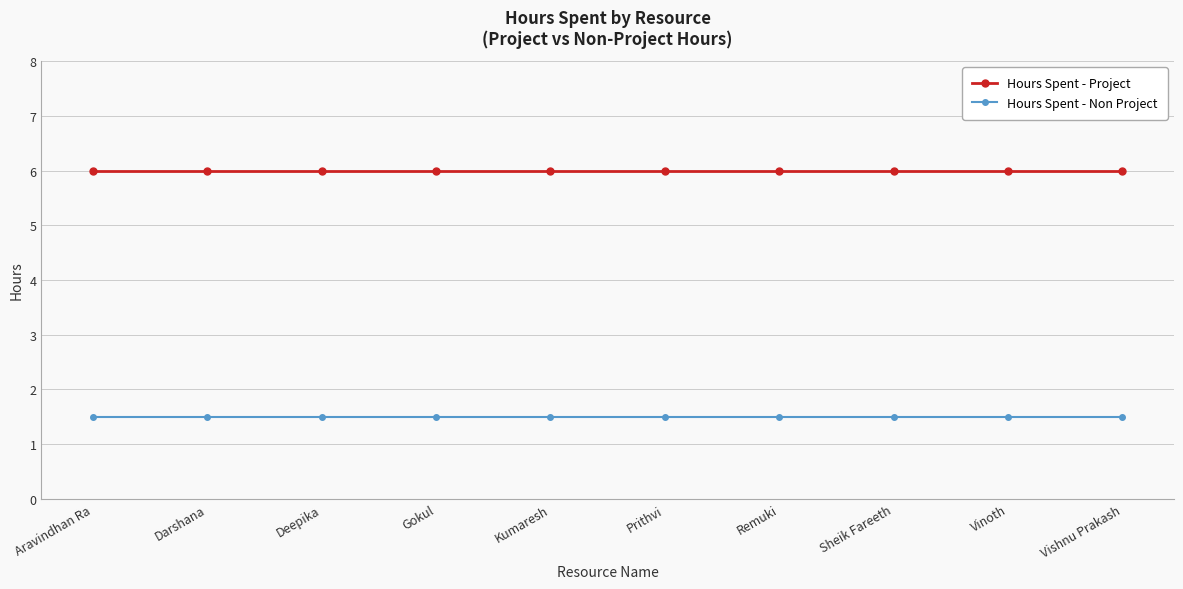

What is the average value of the Hours Spent - Non Project series?

1.5